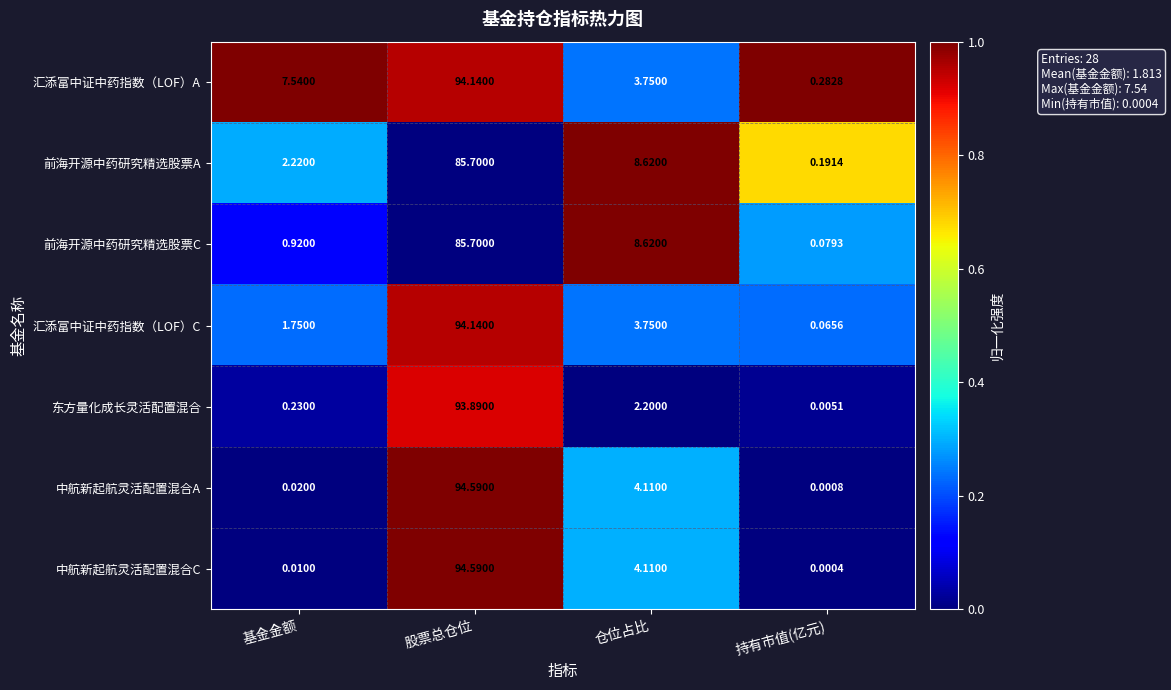

At which label does 前海开源中药研究精选股票C reach its peak?

股票总仓位